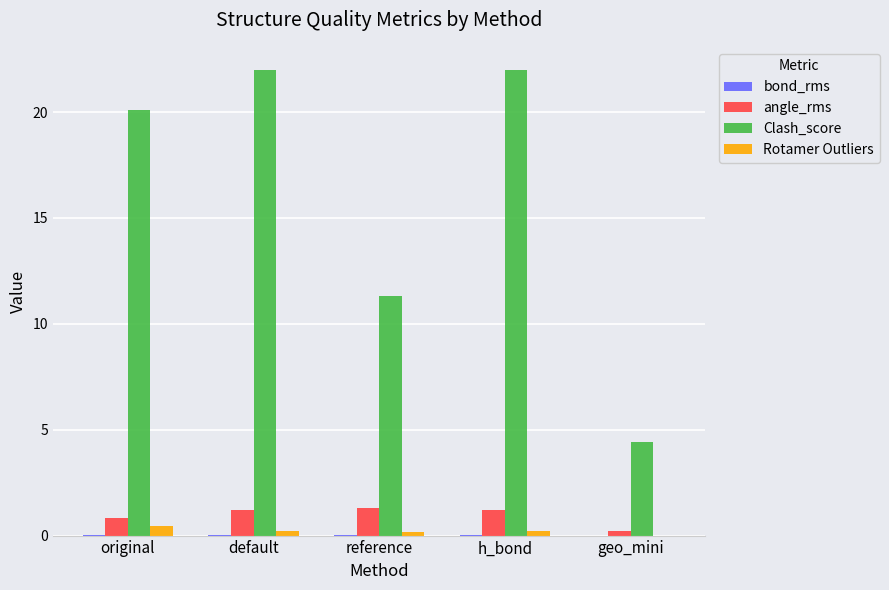

Count the number of data series in this chart.

4